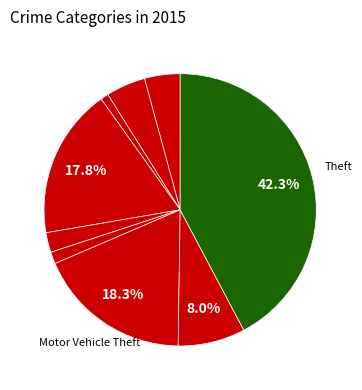

How many slices are in this pie chart?

9